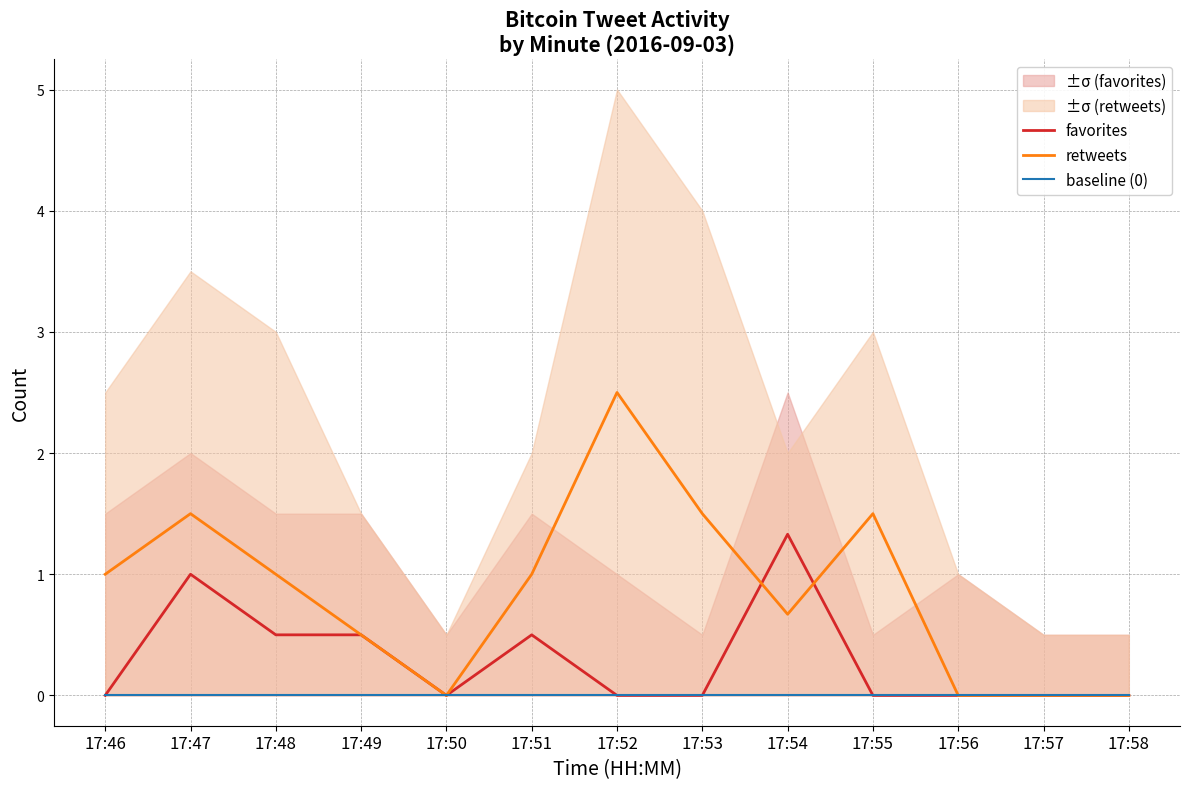

Rank the series by their maximum value, from lowest to highest.

baseline (0), favorites, retweets